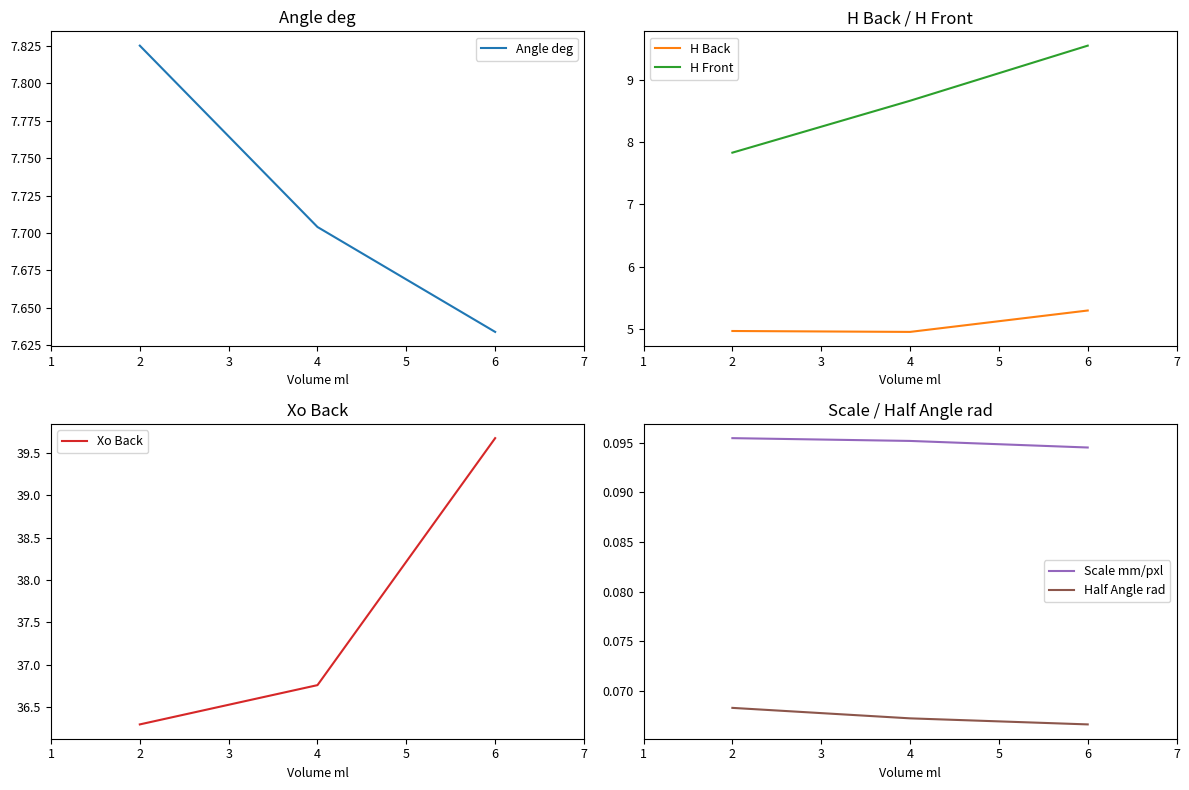

Which category has the highest value in the H Back series?

6